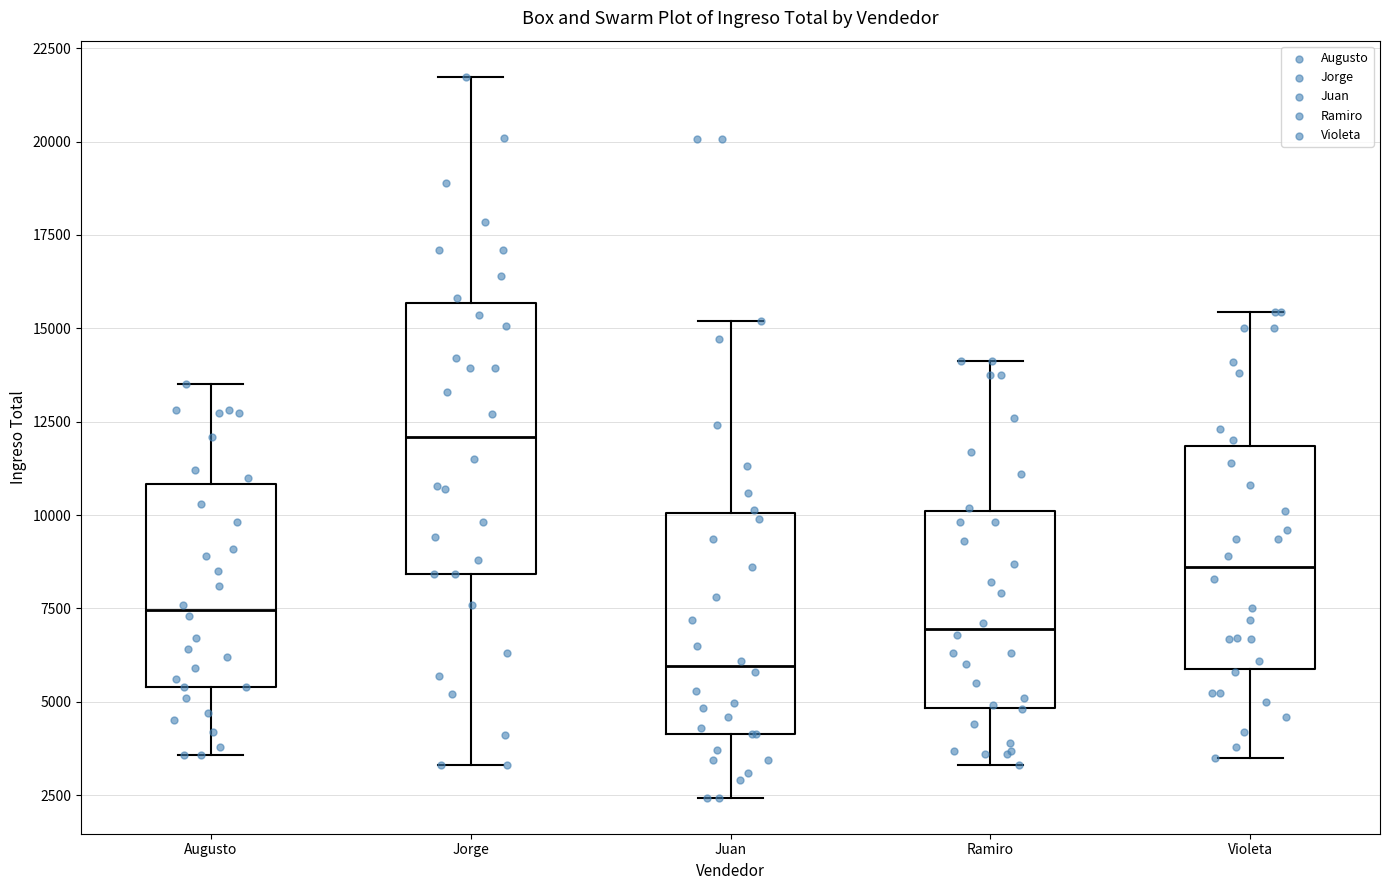

Which box's median line is the highest?

Jorge